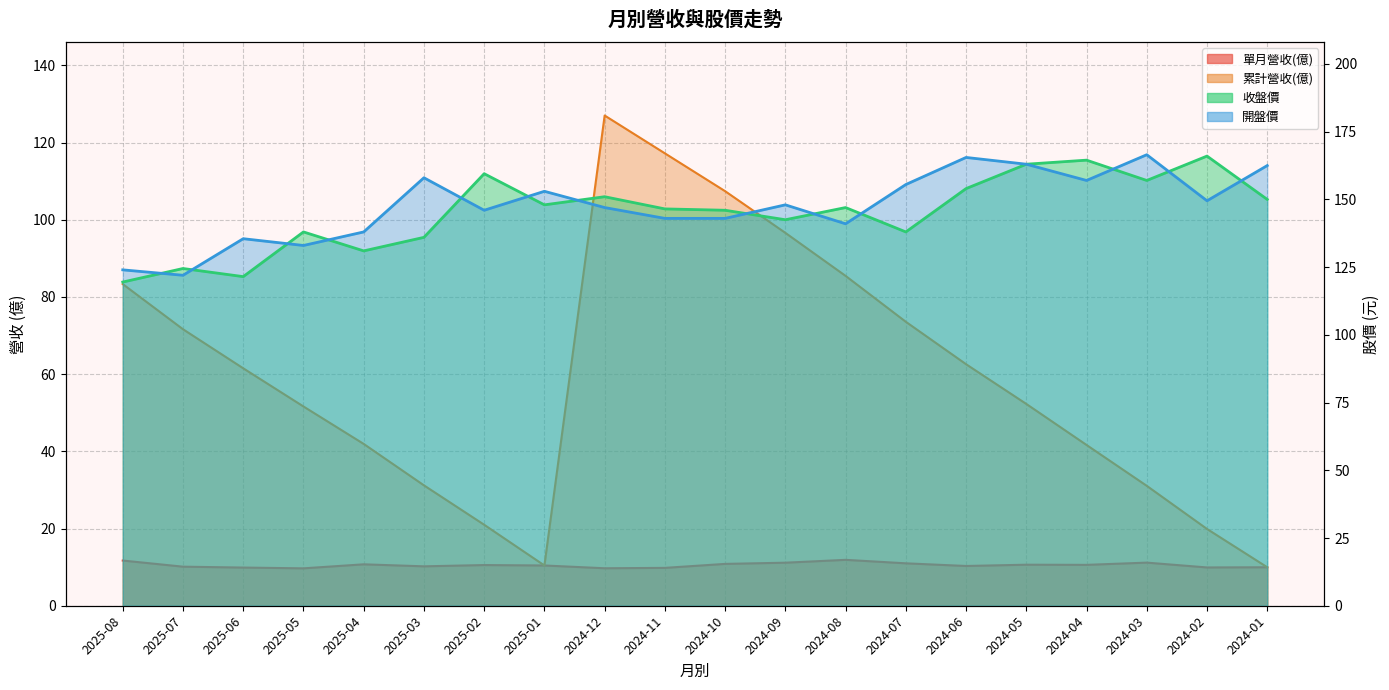

At which category is the sum across all series the highest?

2024-12